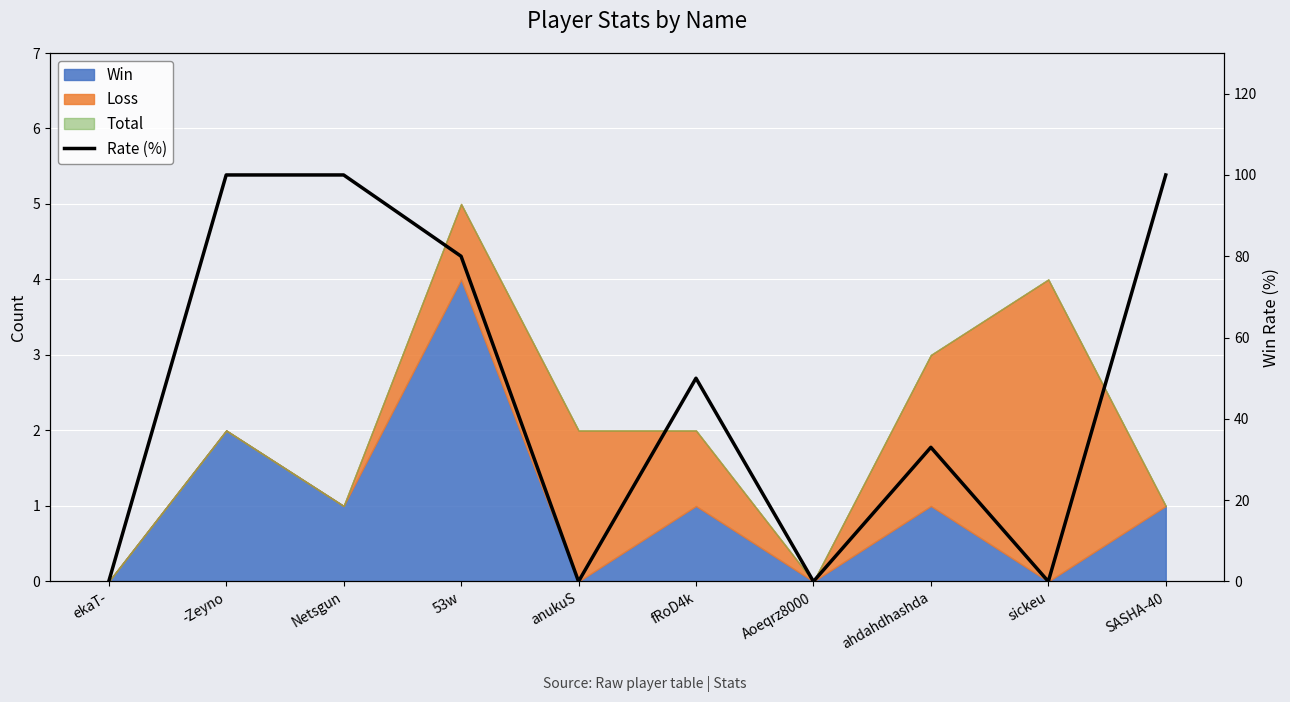

How many points are lower than both their immediate neighbors (excluding endpoints)?

3